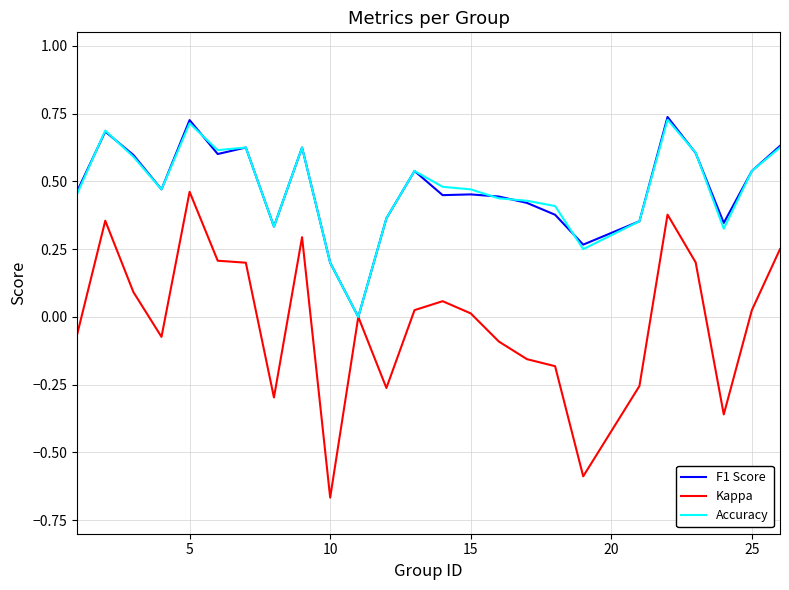

Which series has the largest range (max minus min)?

Kappa